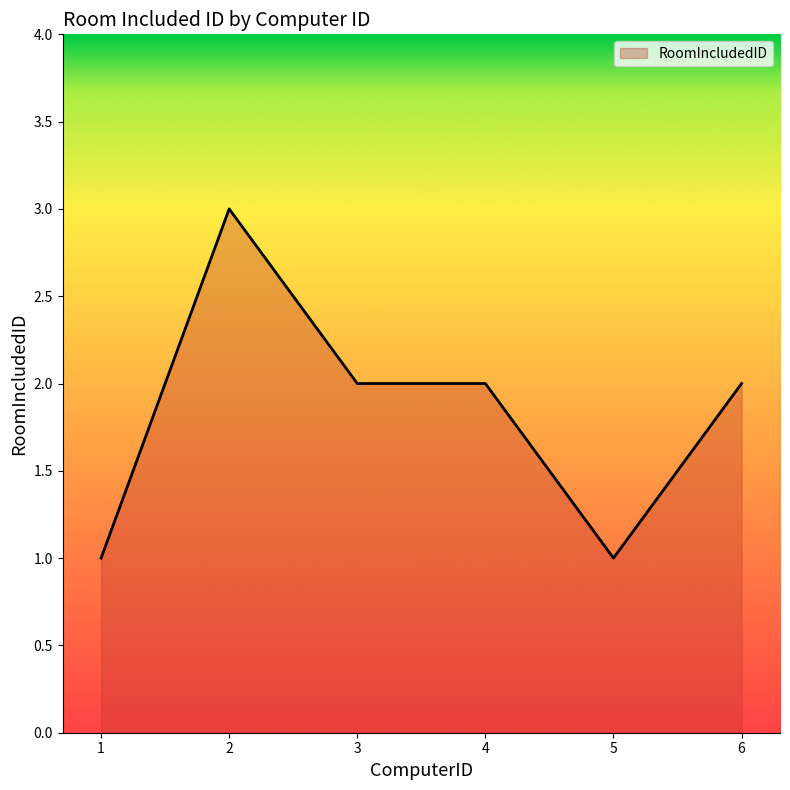

Where is the first local maximum?

2